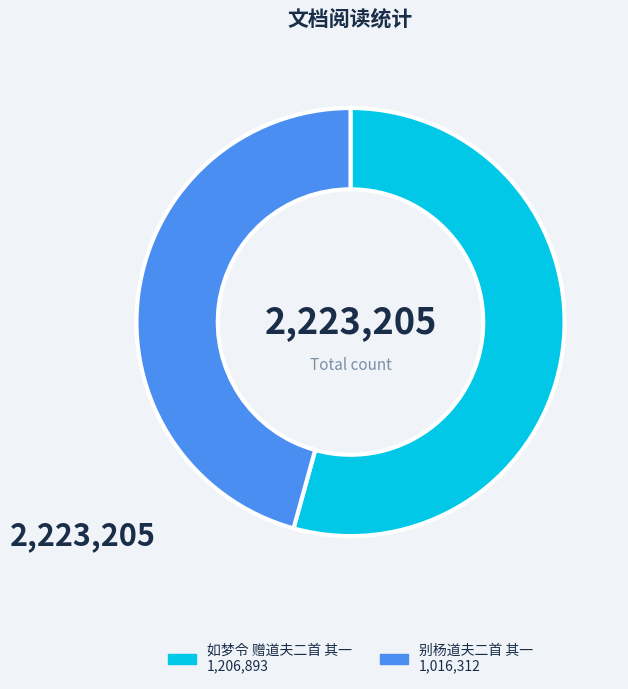

The 如梦令 赠道夫二首 其一 slice represents 64% of the pie. True or false?

False